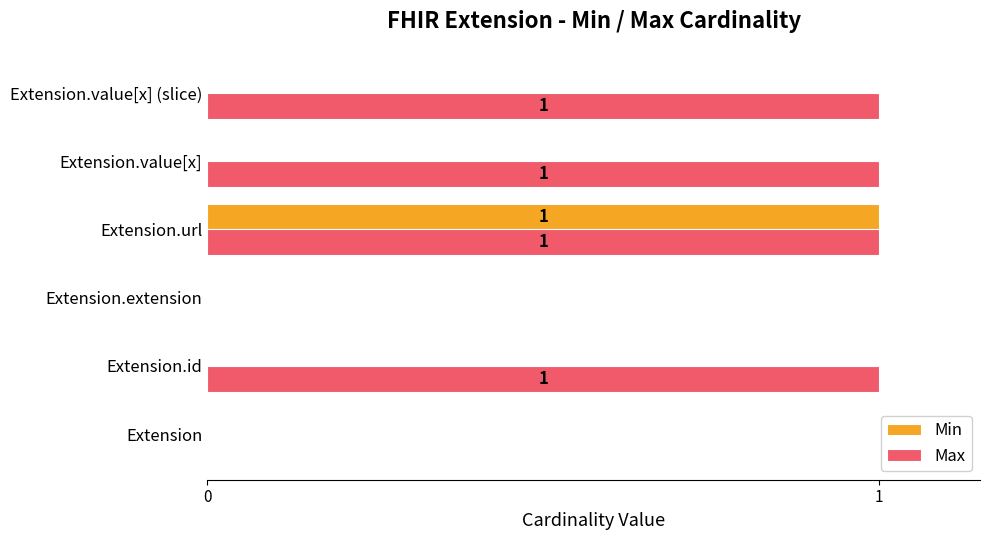

Is the value of Max at Extension.value[x] greater than the value of Min at Extension.id?

Yes